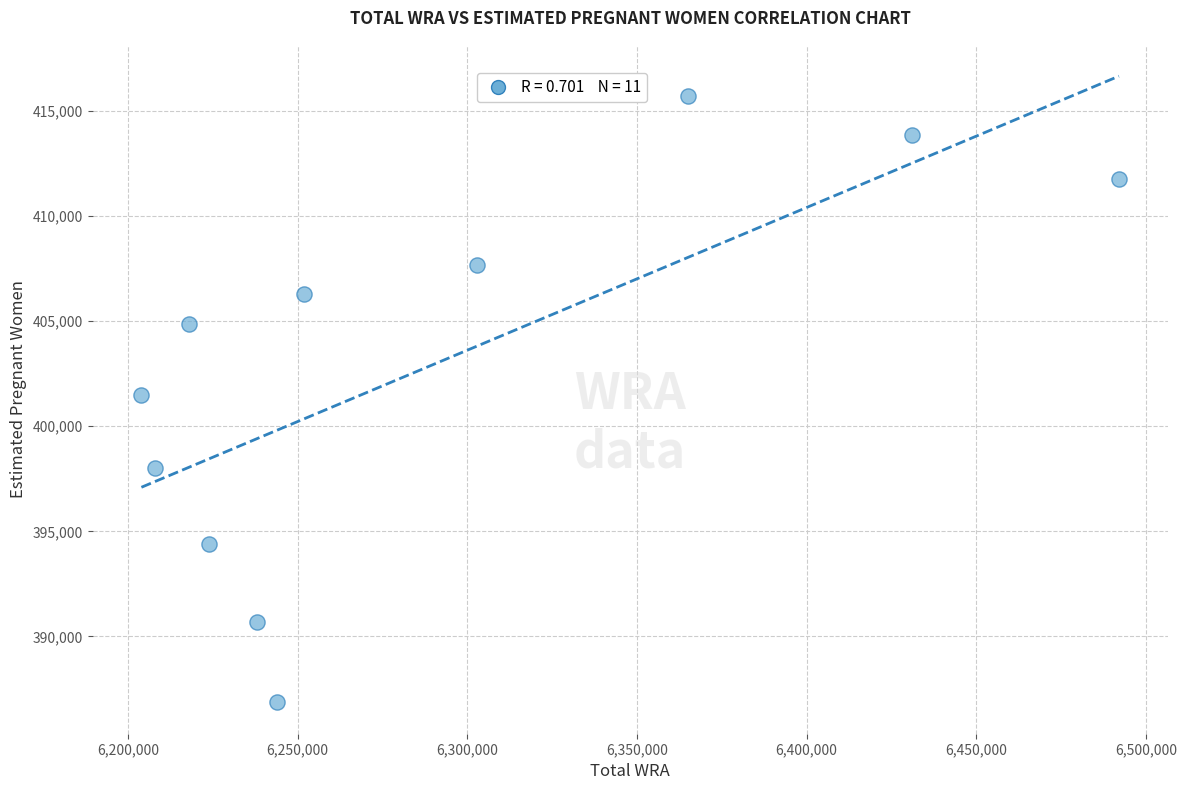

What is the range of Y values (max minus min)?

28854.2